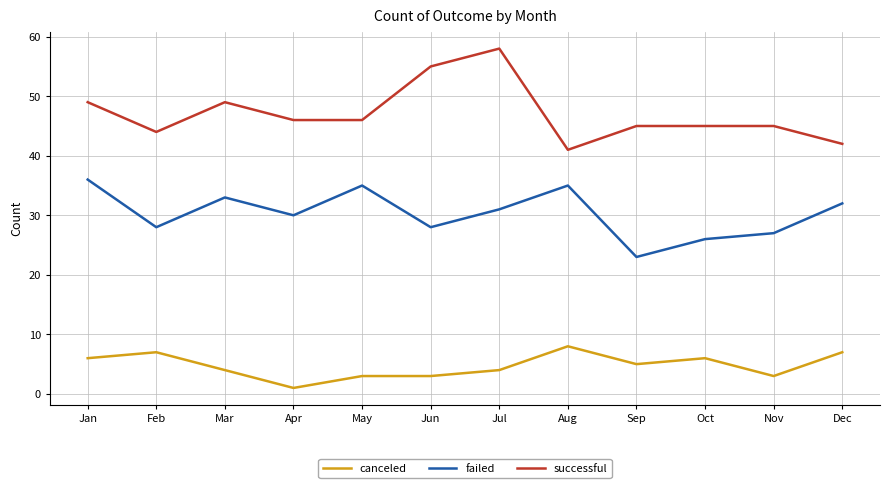

What is the minimum value for failed?

23